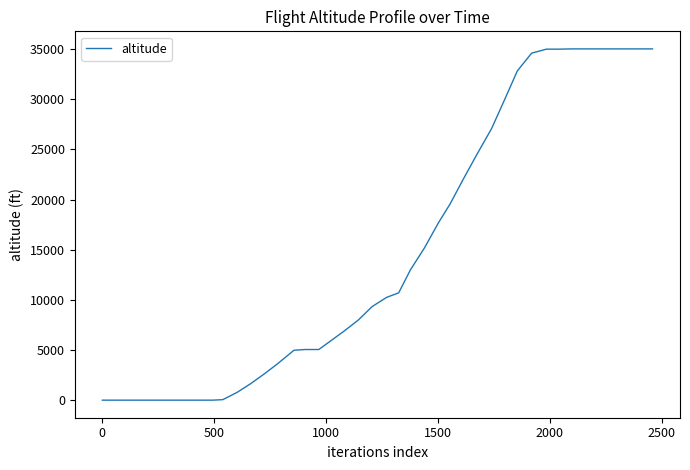

What is the difference between the maximum and minimum values?

35025